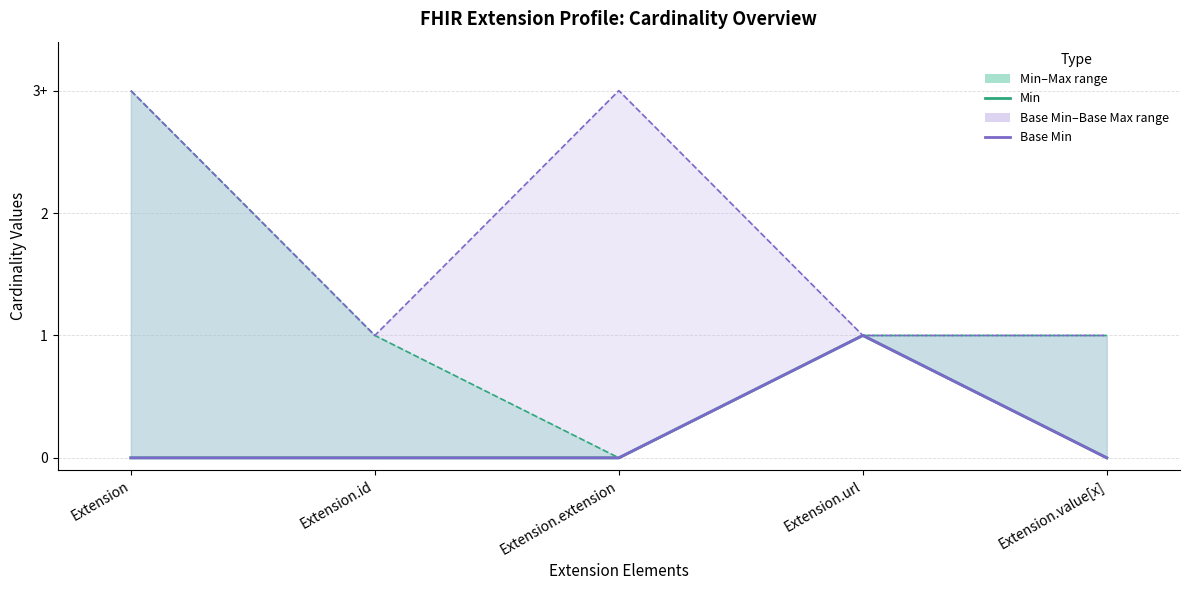

The Base Min series shows 0 at Extension. True or false?

True